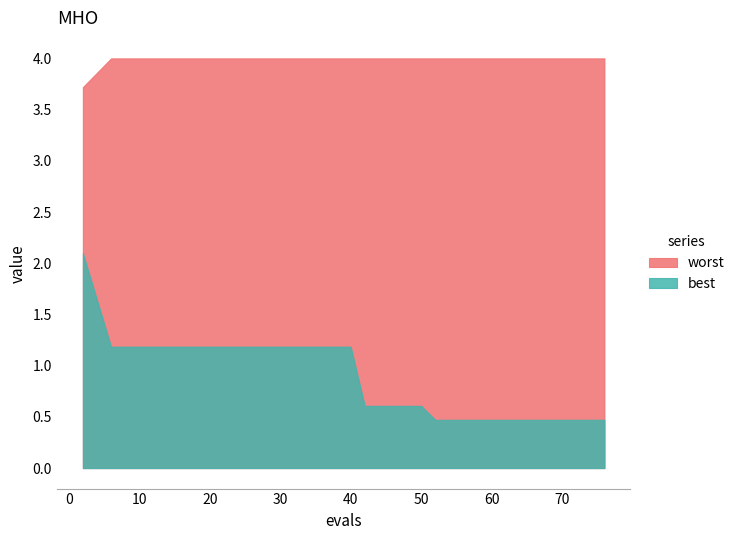

Which series has the largest total across all categories?

worst